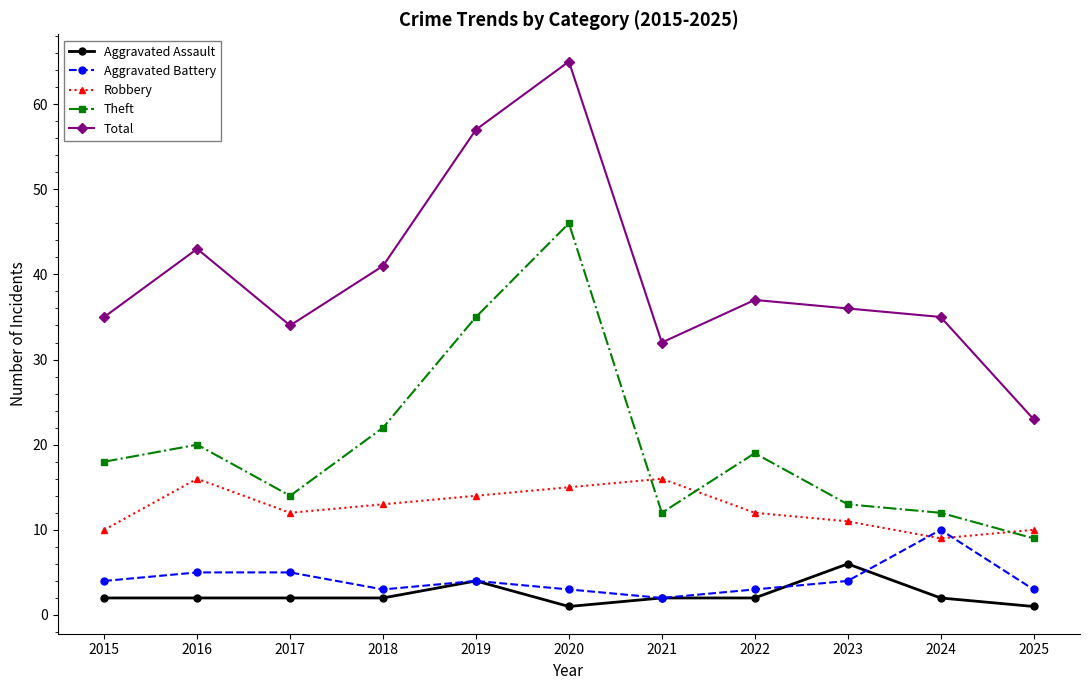

True or false: Aggravated Battery and Total intersect in this chart.

False